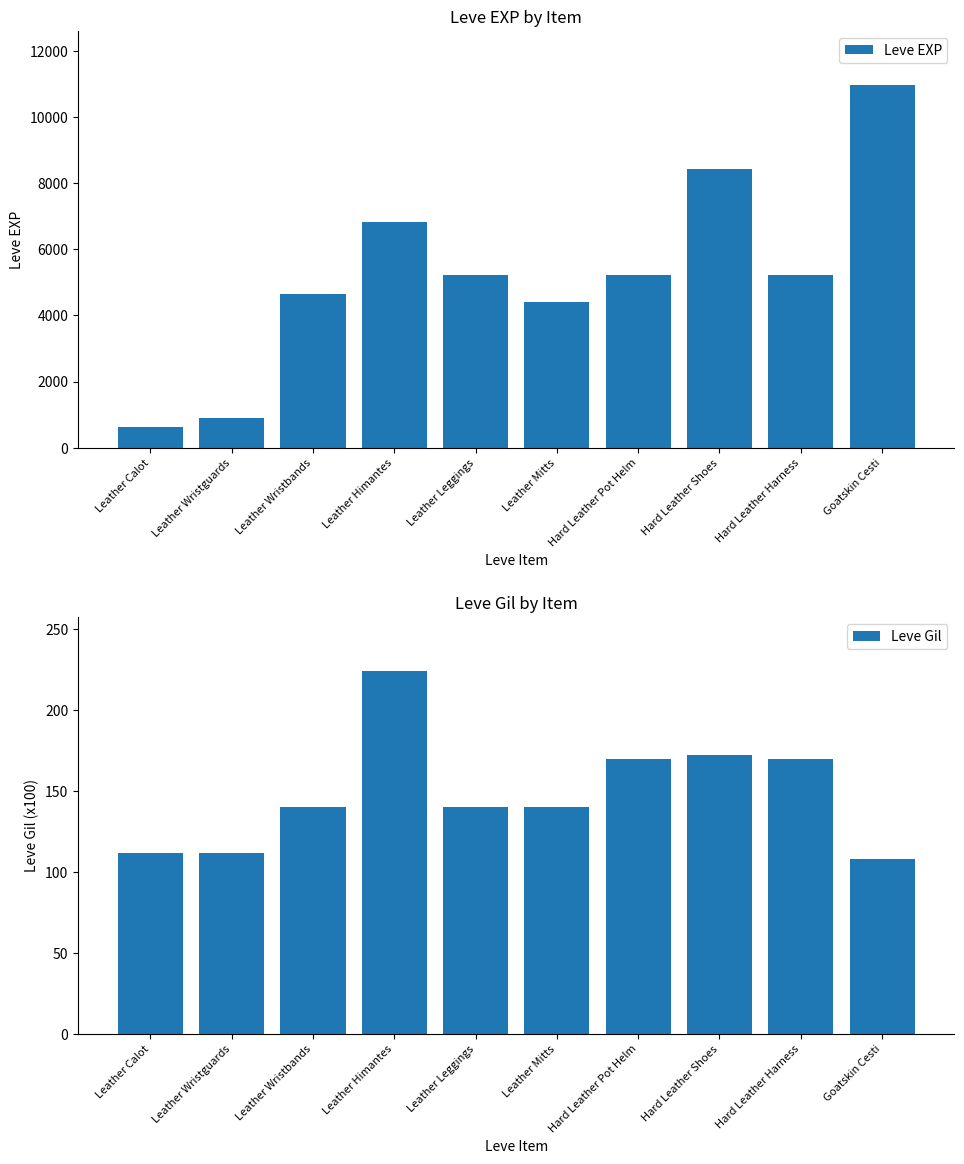

What is the highest value of the Leve Gil series?

224